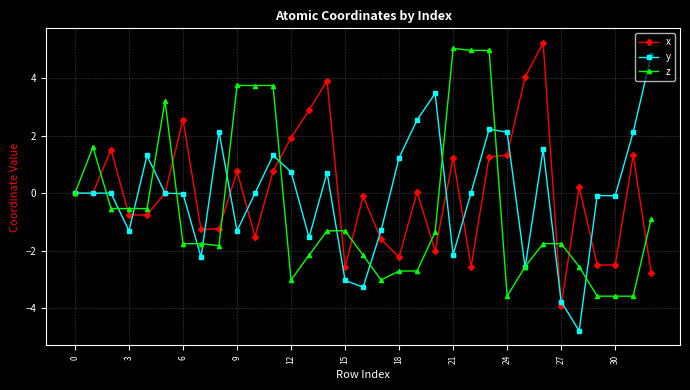

What is the smallest value displayed?

-4.8